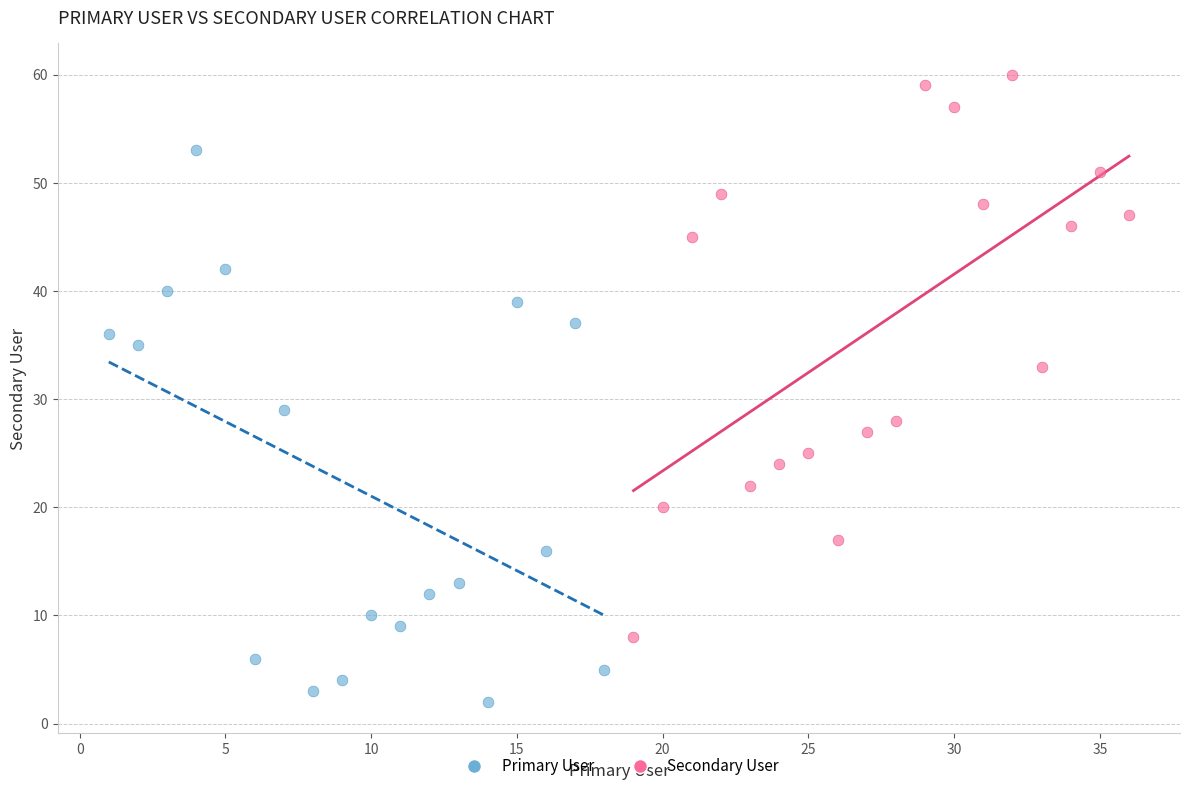

Which series contains the lowest Y value?

Primary User